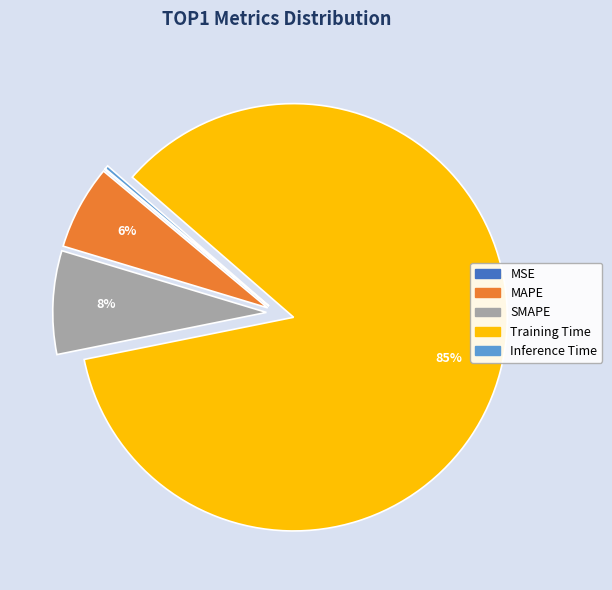

Which slice is the largest?

Training Time